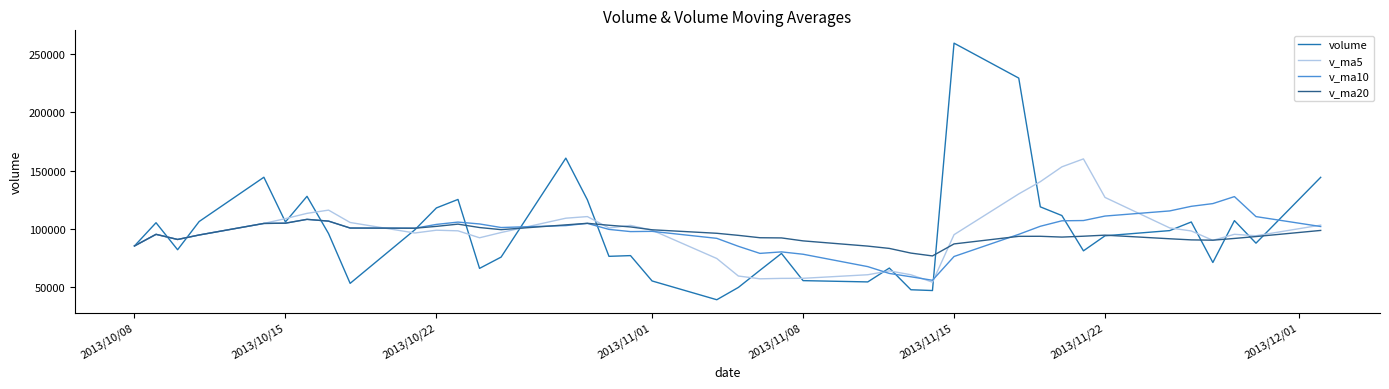

True or false: v_ma5 and v_ma20 intersect in this chart.

True